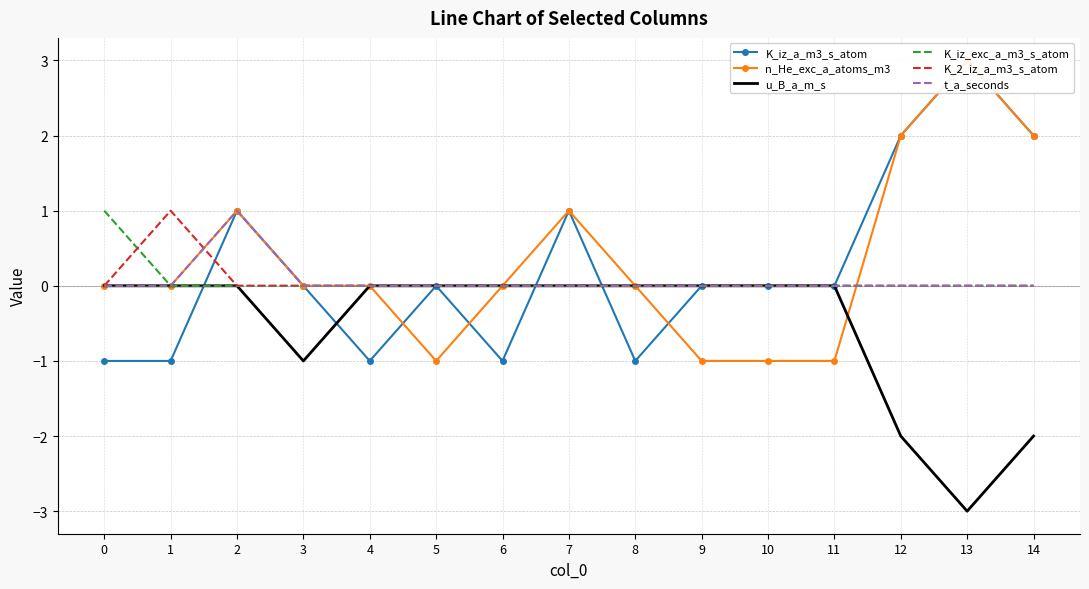

How many intersections are there between n_He_exc_a_atoms_m3 and t_a_seconds?

1